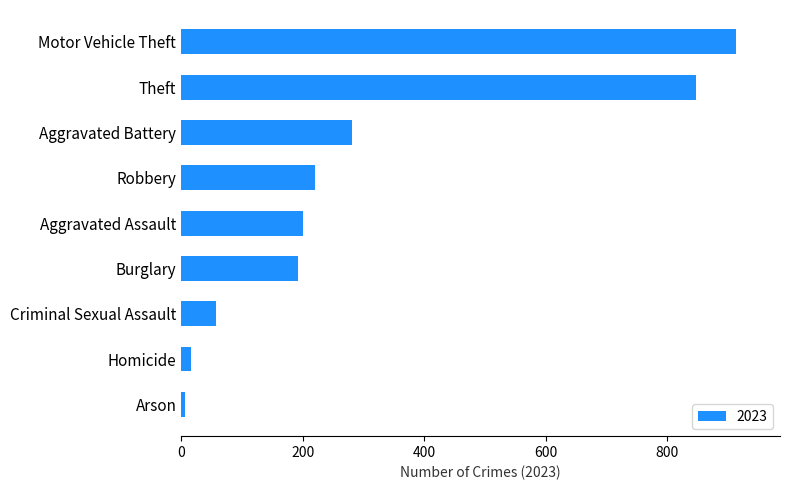

Reading top to bottom, transcribe all the data shown in this chart.

Motor Vehicle Theft=913	Theft=848	Aggravated Battery=282	Robbery=220	Aggravated Assault=201	Burglary=193	Criminal Sexual Assault=57	Homicide=16	Arson=7